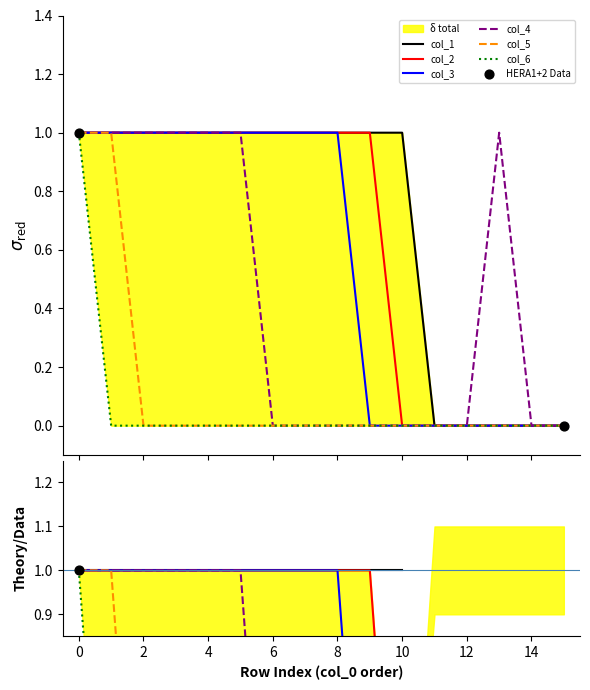

At how many categories does at least one series exceed 0?

12